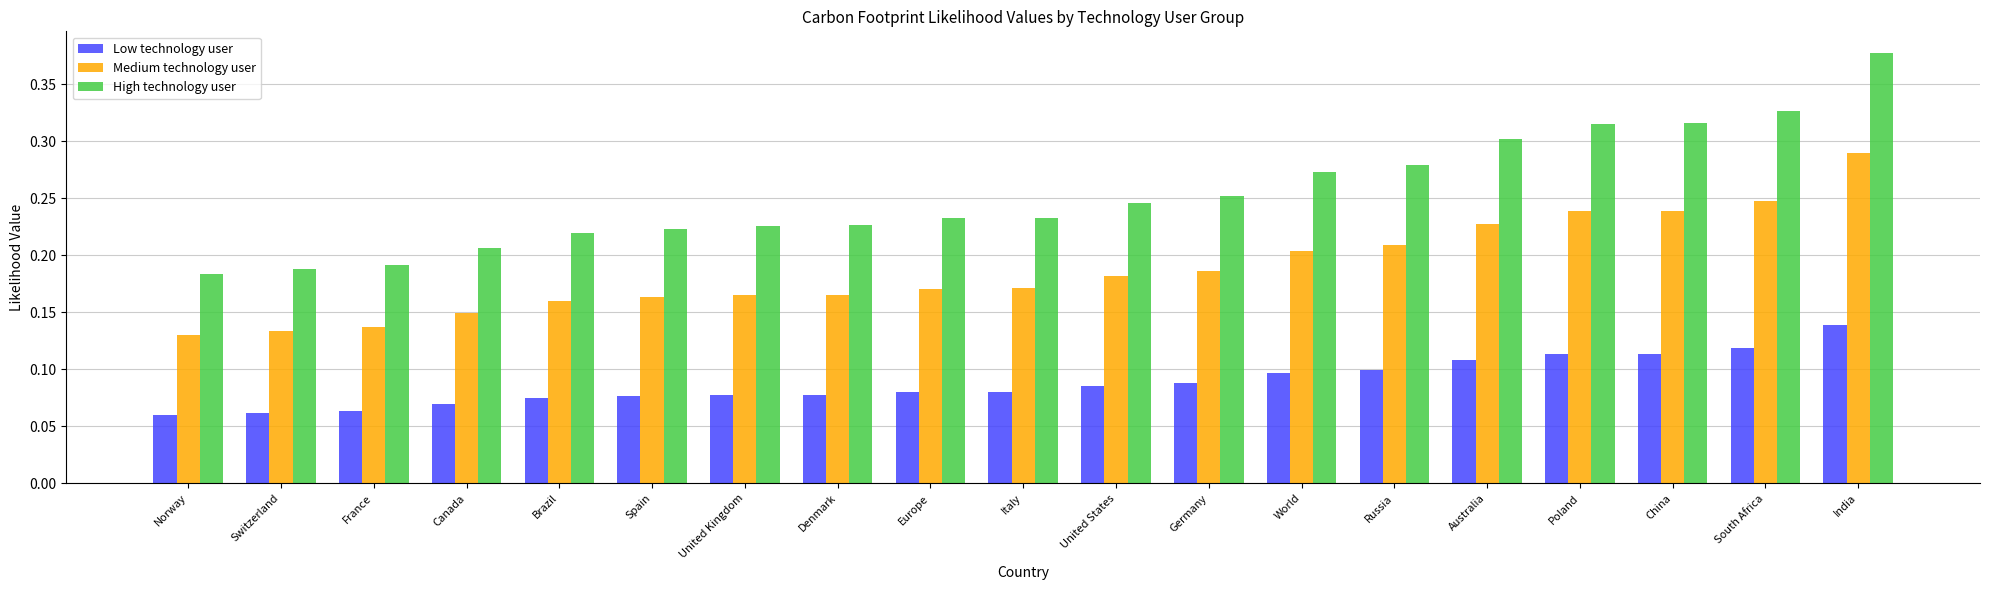

Which series has the largest range (max minus min)?

High technology user